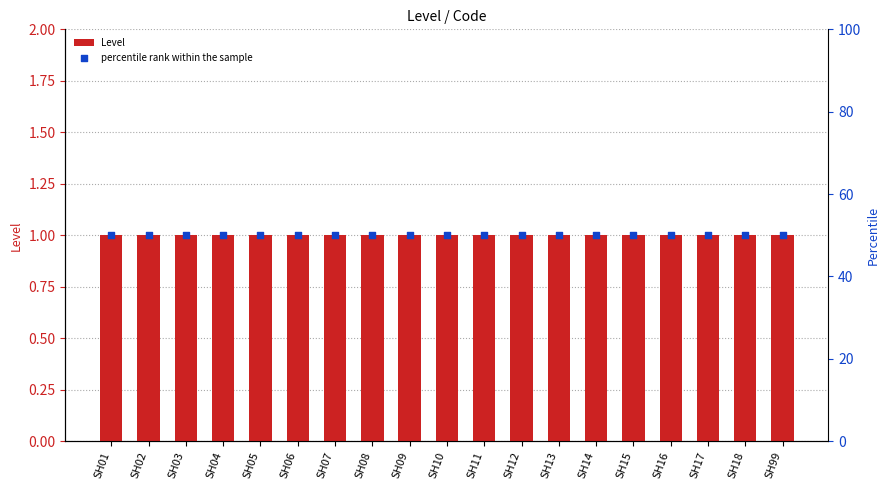

Which series has the largest total across all categories?

percentile rank within the sample